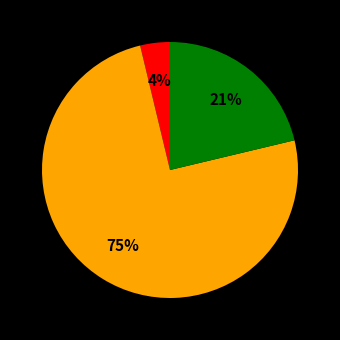

Is there a majority slice in this chart?

Yes